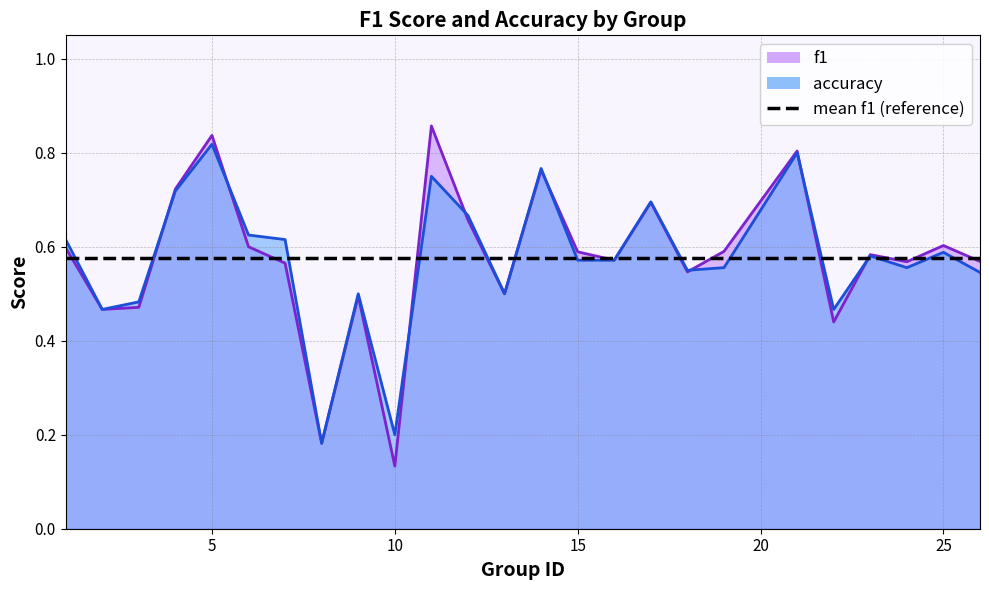

Reading right to left, what are all the values shown in this chart?

f1: 26=0.6	25=0.6	24=0.6	23=0.6	22=0.4	21=0.8	19=0.6	18=0.5	17=0.7	16=0.6	15=0.6	14=0.8	13=0.5	12=0.7	11=0.9	10=0.1	9=0.5	8=0.2	7=0.6	6=0.6	5=0.8	4=0.7	3=0.5	2=0.5	1=0.6
accuracy: 26=0.5	25=0.6	24=0.6	23=0.6	22=0.5	21=0.8	19=0.6	18=0.6	17=0.7	16=0.6	15=0.6	14=0.8	13=0.5	12=0.7	11=0.8	10=0.2	9=0.5	8=0.2	7=0.6	6=0.6	5=0.8	4=0.7	3=0.5	2=0.5	1=0.6